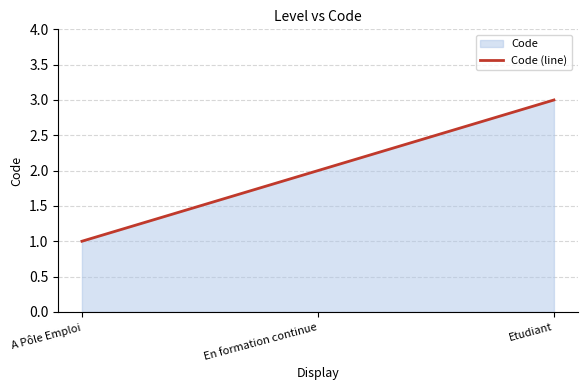

At which category does the chart reach its peak across all series?

Etudiant